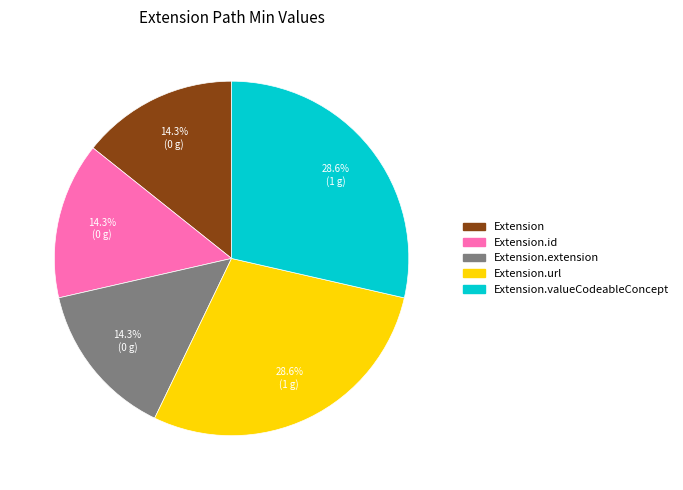

How many segments does this pie chart have?

5